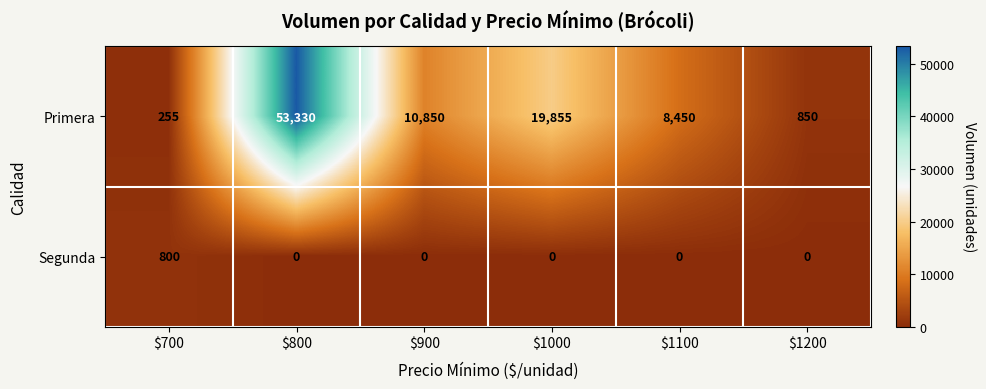

Which category has the highest value in the Primera series?

$800